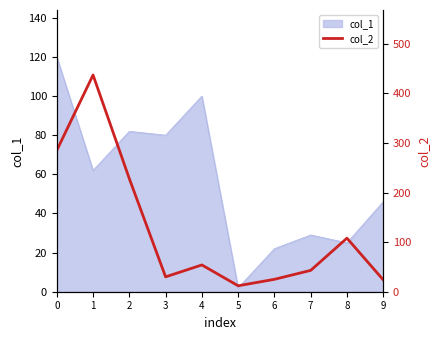

What is the maximum value shown in the chart?

437